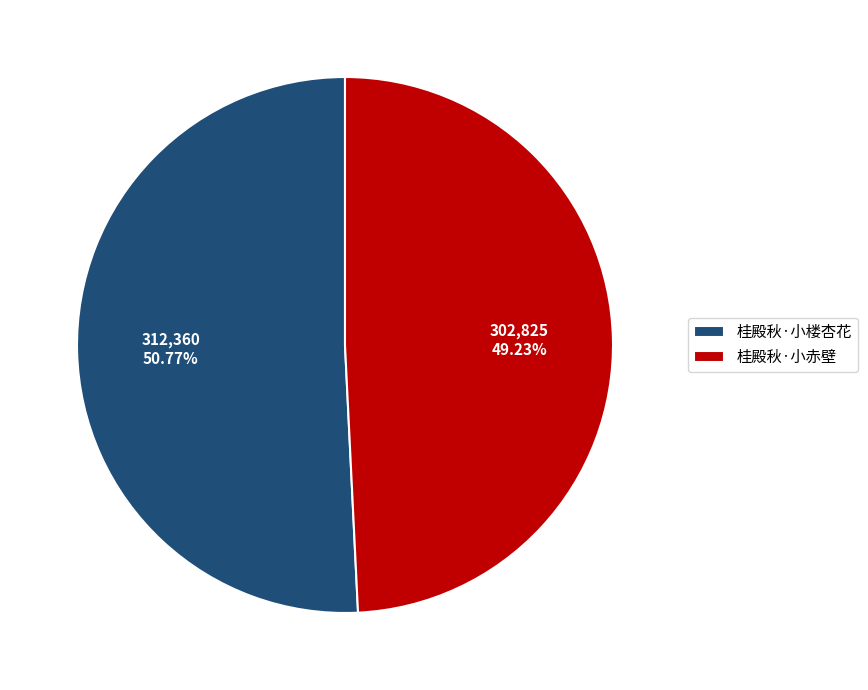

Is there any slice that represents more than half of the pie?

Yes